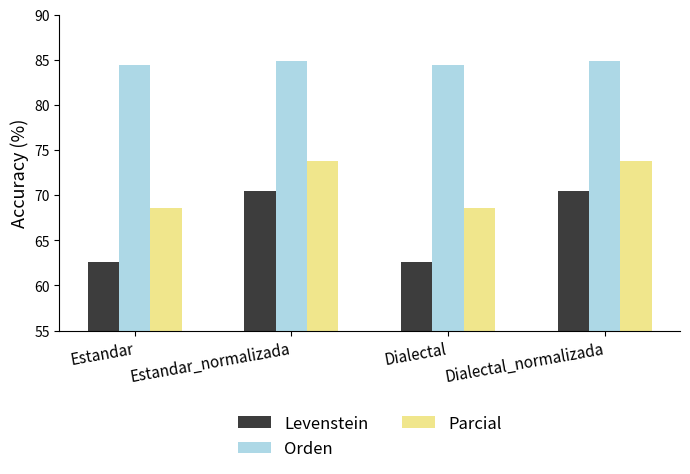

What is the difference between the highest and lowest values at Estandar_normalizada?

14.4